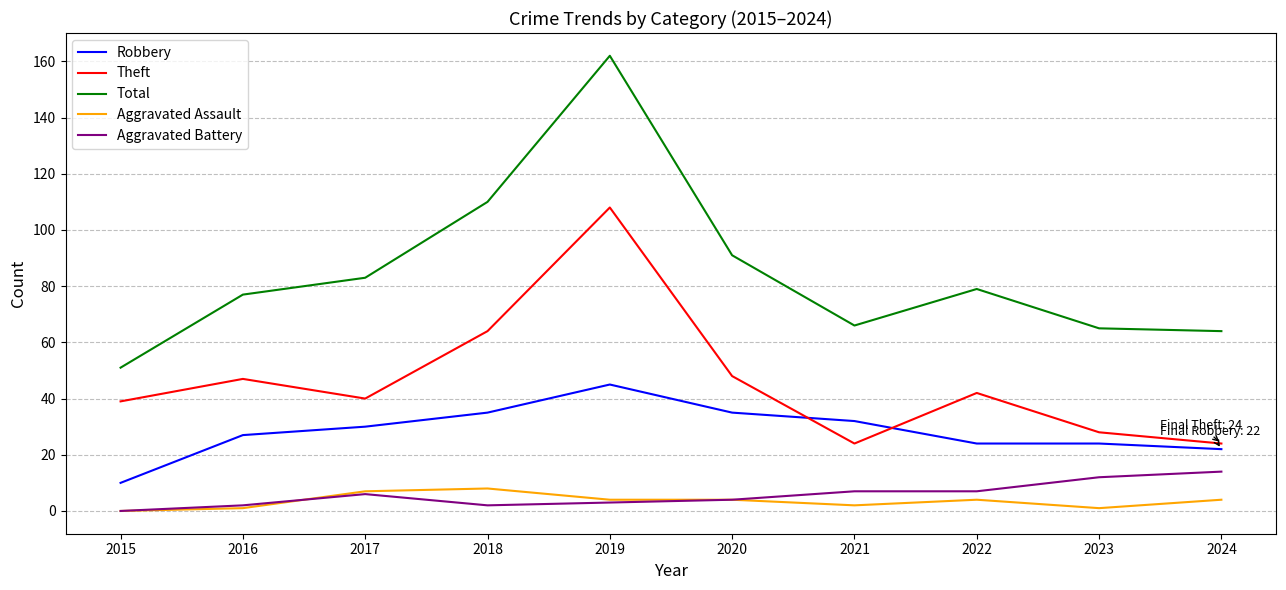

Which series has the widest spread of values?

Total